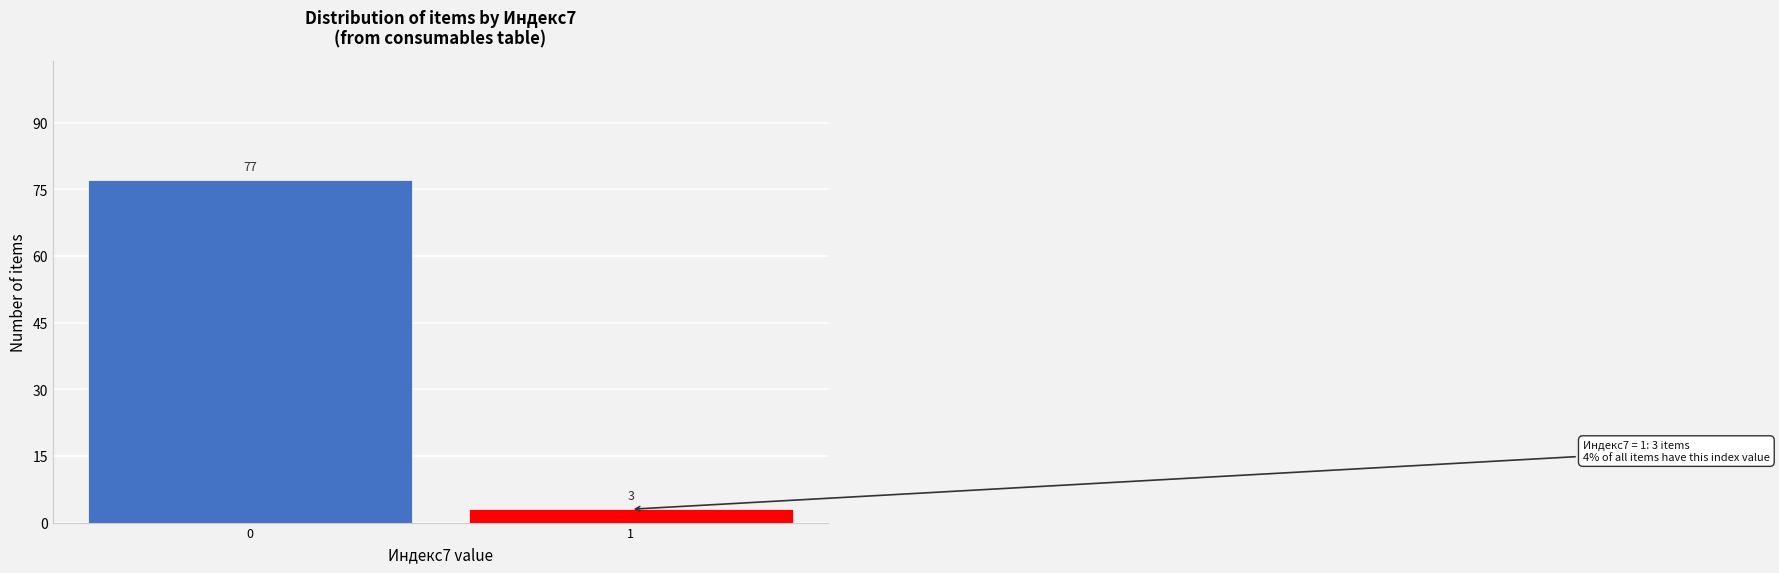

Reading right to left, transcribe all the data shown in this chart.

1=3	0=77